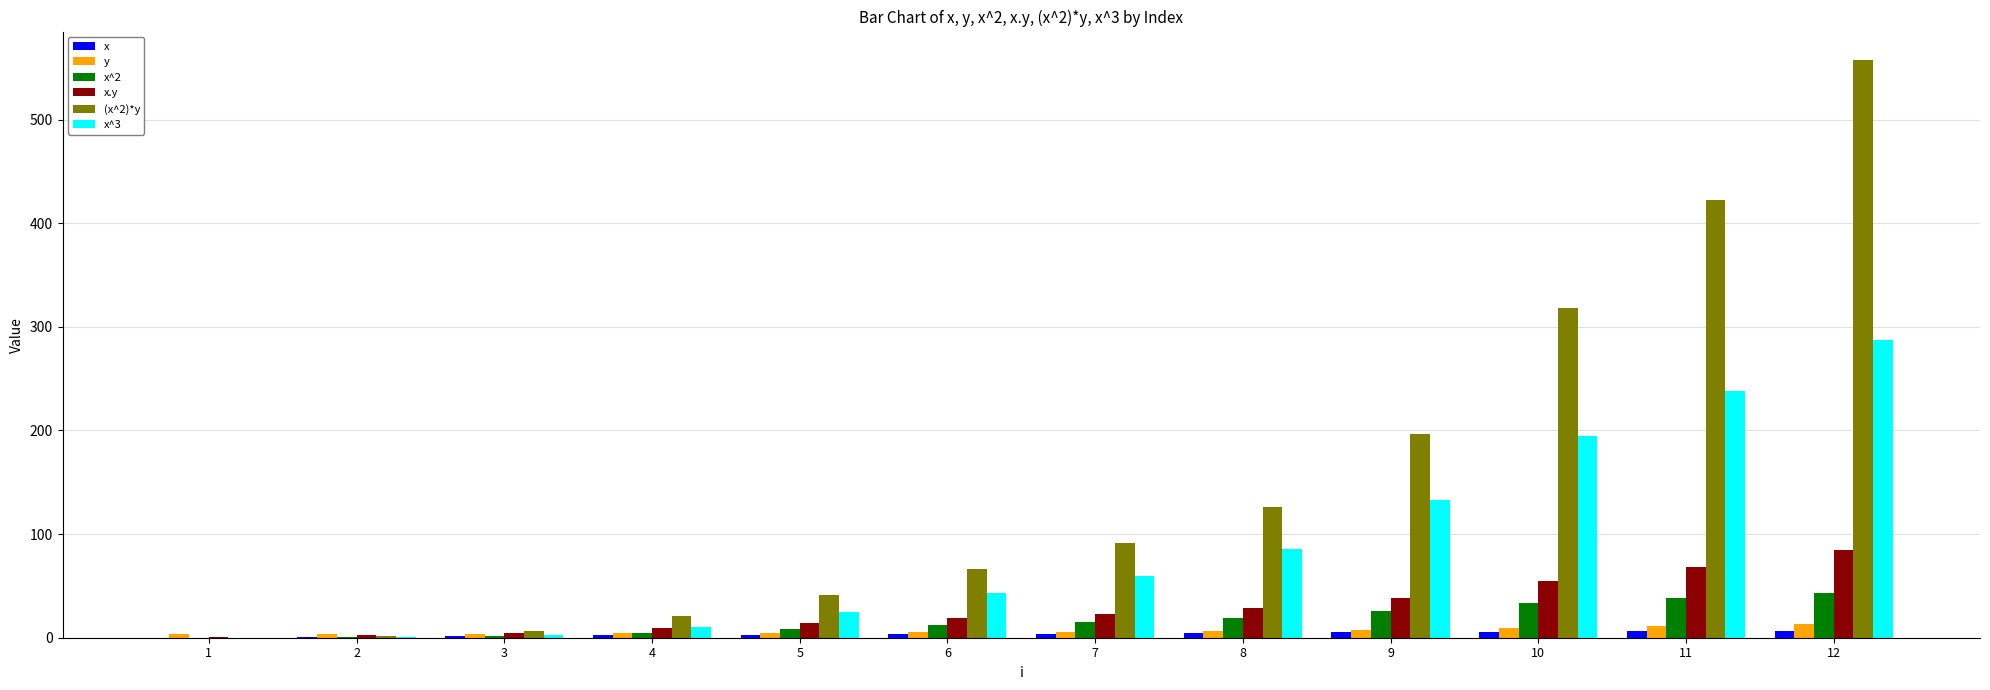

What is the greatest value displayed?

557.1